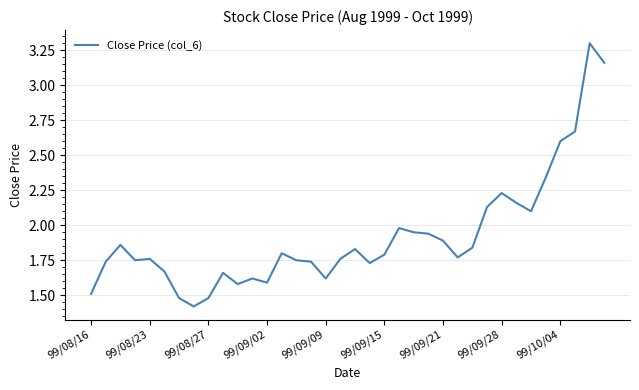

What is the greatest value displayed?

3.3